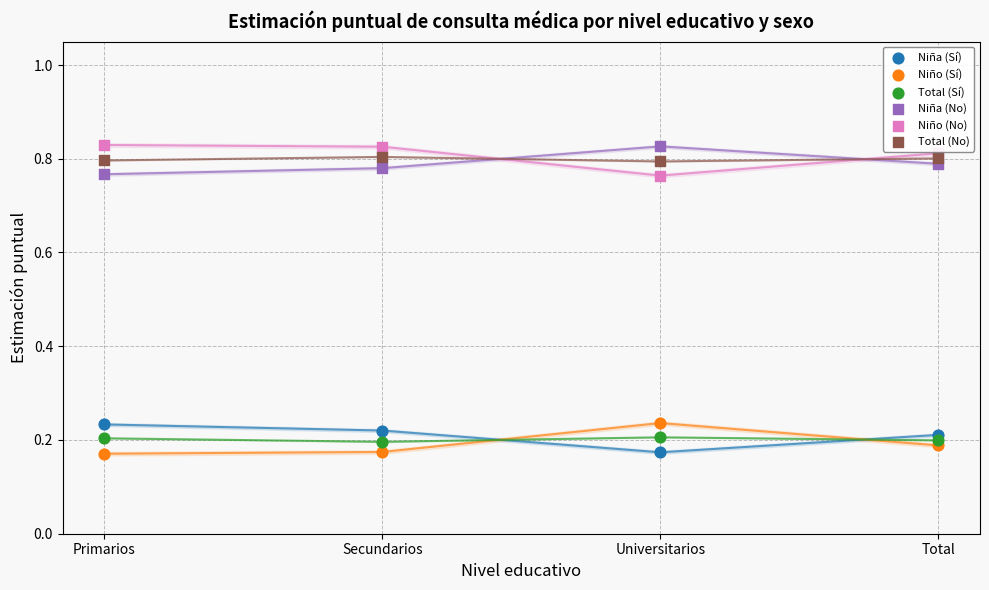

Across all data points, what is the range of X values (max minus min)?

3.0